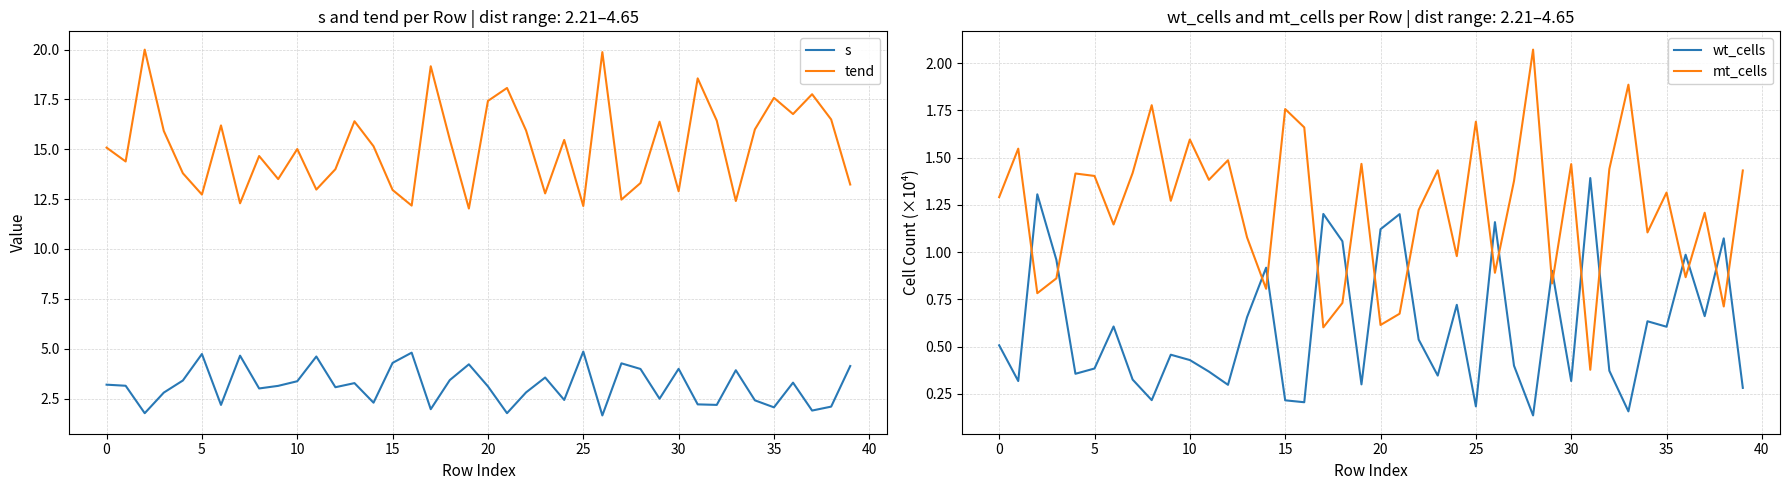

What is the maximum value for s?

4.9